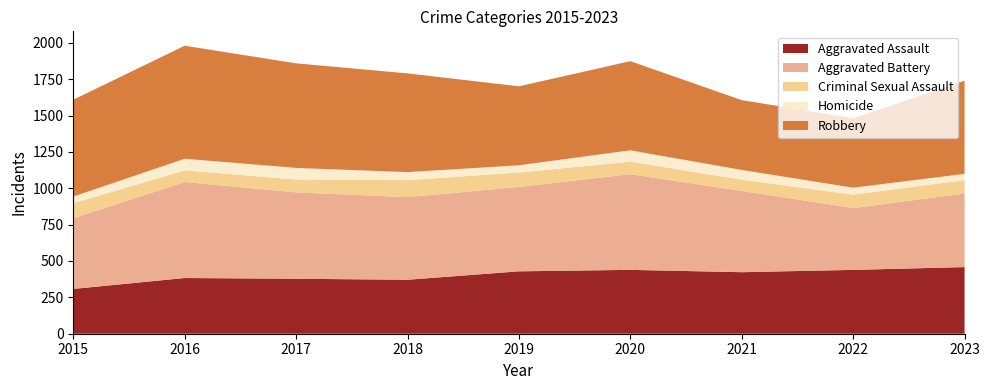

Reading left to right, list all the values displayed in this chart.

Aggravated Assault: 308	383	378	371	429	439	423	439	458
Aggravated Battery: 486	660	594	568	580	658	559	425	506
Criminal Sexual Assault: 103	80	88	117	99	86	77	92	92
Homicide: 46	80	80	55	50	78	67	48	43
Robbery: 666	777	719	679	543	613	480	478	640